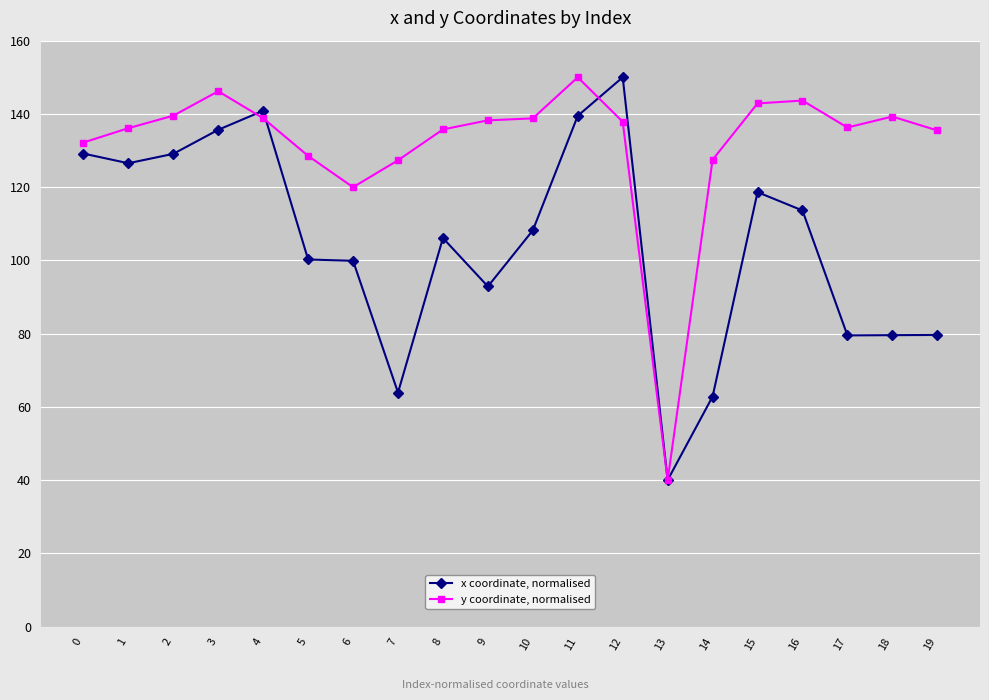

At which category does y coordinate, normalised reach its first local peak?

3